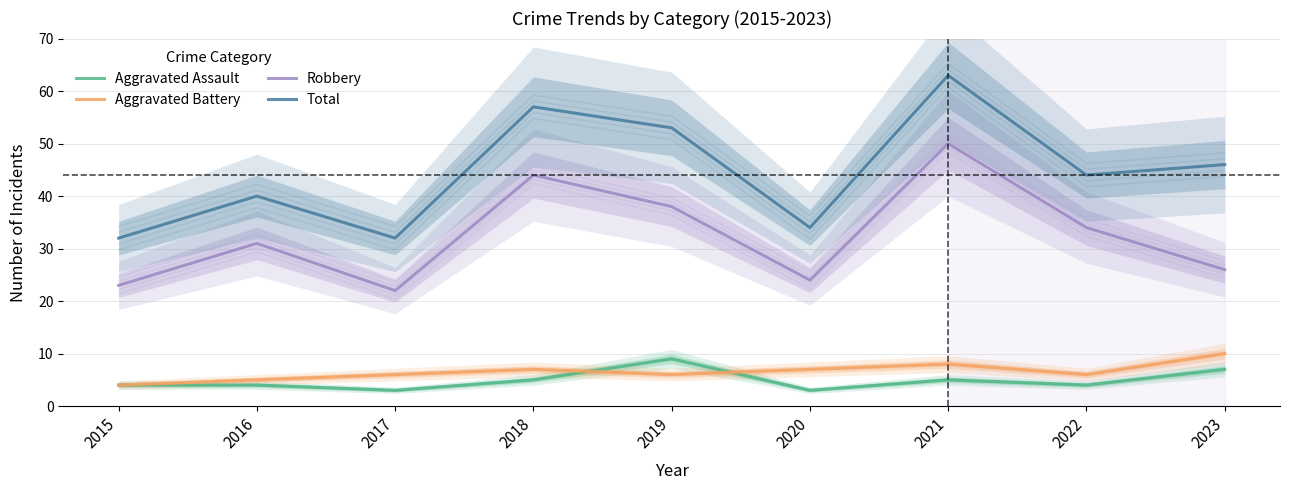

At which category does Robbery reach its first local peak?

2016